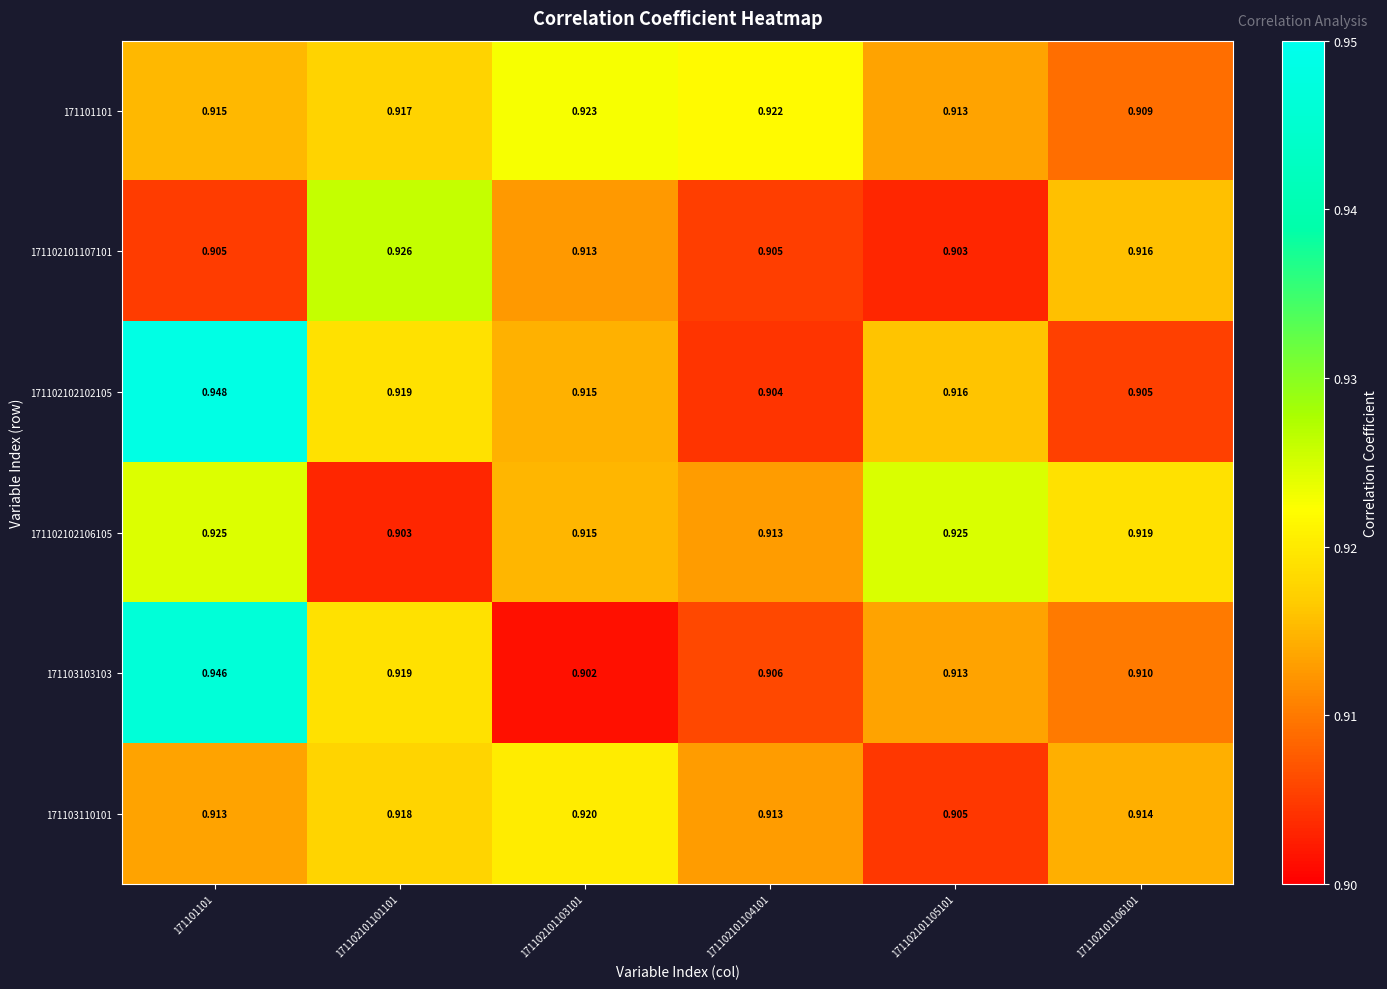

Reading left to right, extract all data points from this chart.

171101101: 171101101=0.9	171102101101101=0.9	171102101103101=0.9	171102101104101=0.9	171102101105101=0.9	171102101106101=0.9
171102101107101: 171101101=0.9	171102101101101=0.9	171102101103101=0.9	171102101104101=0.9	171102101105101=0.9	171102101106101=0.9
171102102102105: 171101101=0.9	171102101101101=0.9	171102101103101=0.9	171102101104101=0.9	171102101105101=0.9	171102101106101=0.9
171102102106105: 171101101=0.9	171102101101101=0.9	171102101103101=0.9	171102101104101=0.9	171102101105101=0.9	171102101106101=0.9
171103103103: 171101101=0.9	171102101101101=0.9	171102101103101=0.9	171102101104101=0.9	171102101105101=0.9	171102101106101=0.9
171103110101: 171101101=0.9	171102101101101=0.9	171102101103101=0.9	171102101104101=0.9	171102101105101=0.9	171102101106101=0.9